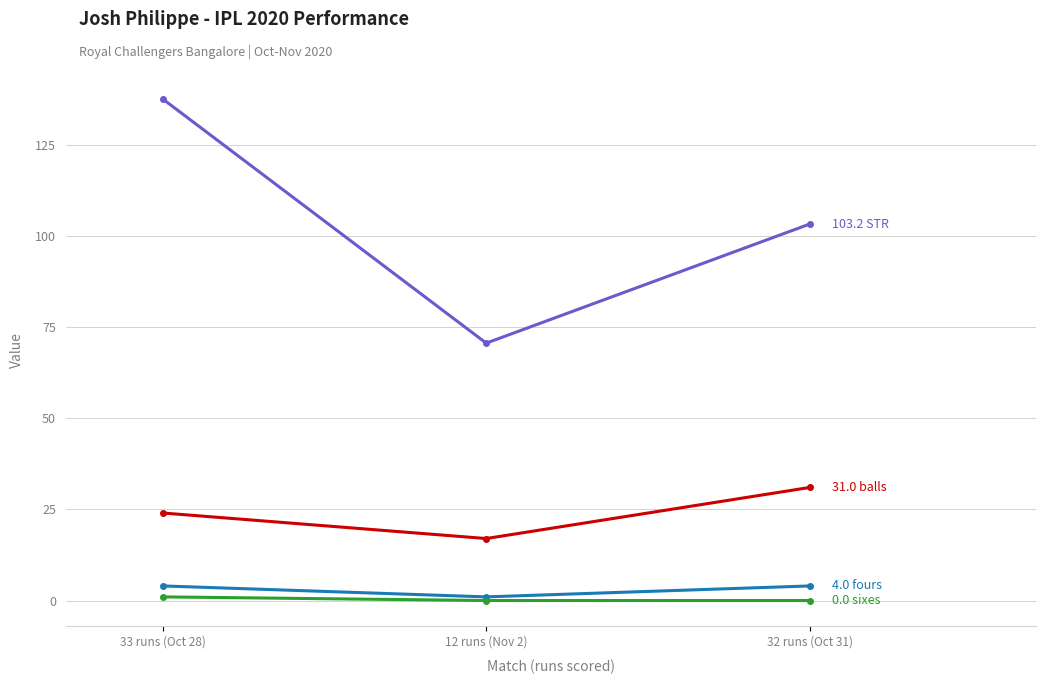

What is the difference between the highest and lowest values at 32 runs (Oct 31)?

103.2